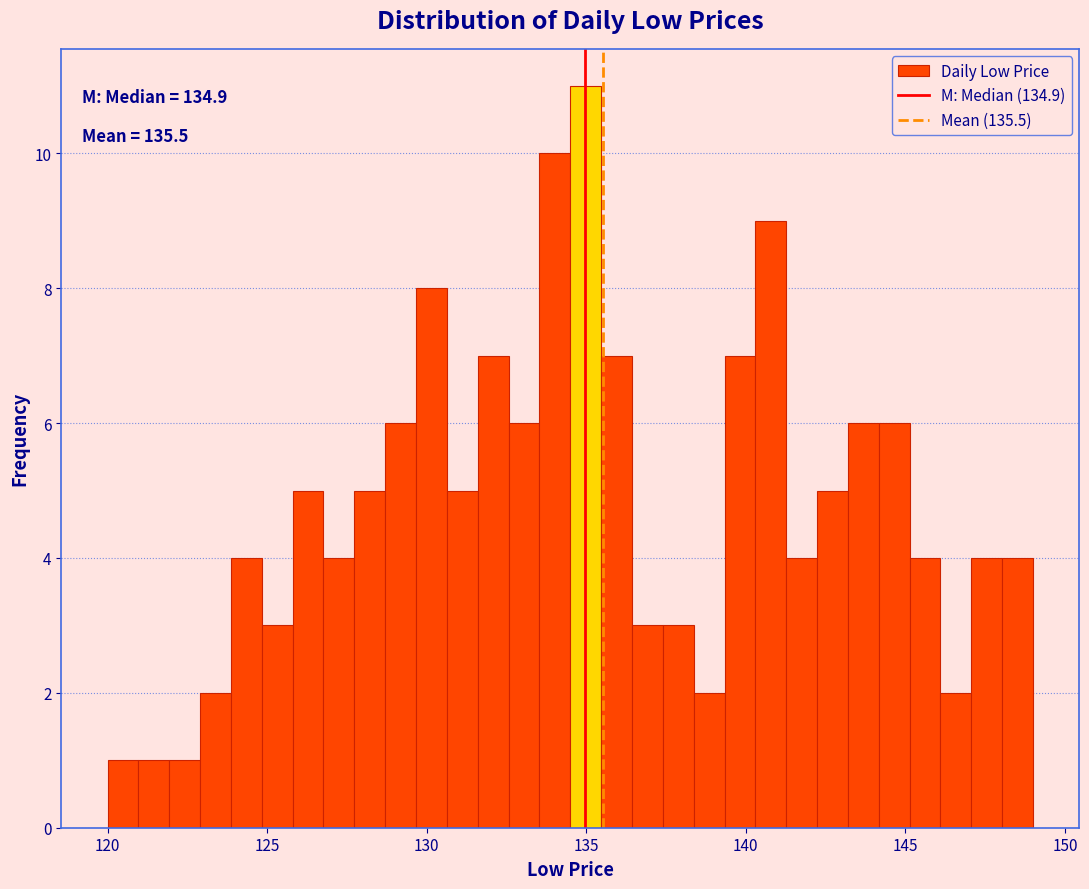

Around what value on the x-axis is the tallest bar? Give the approximate position of its centre, as read against the axis.

135.0